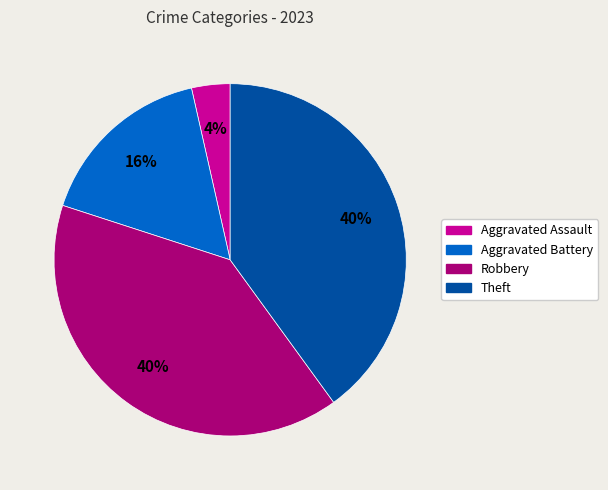

The Aggravated Battery slice represents 4% of the pie. True or false?

False